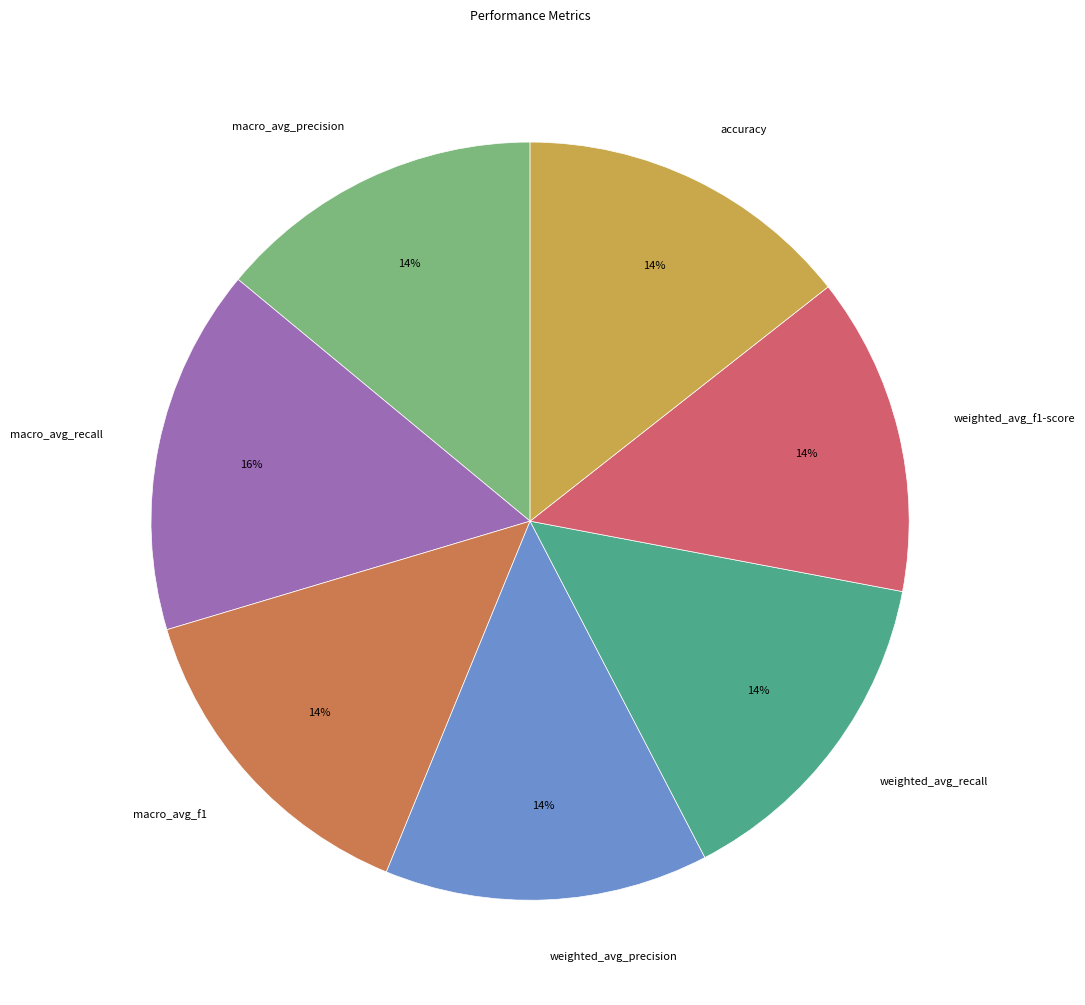

The weighted_avg_recall slice represents 14% of the pie. True or false?

True